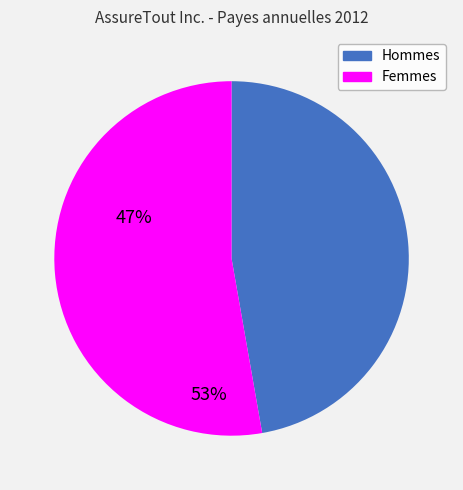

Rank the categories by value from lowest to highest.

Hommes, Femmes